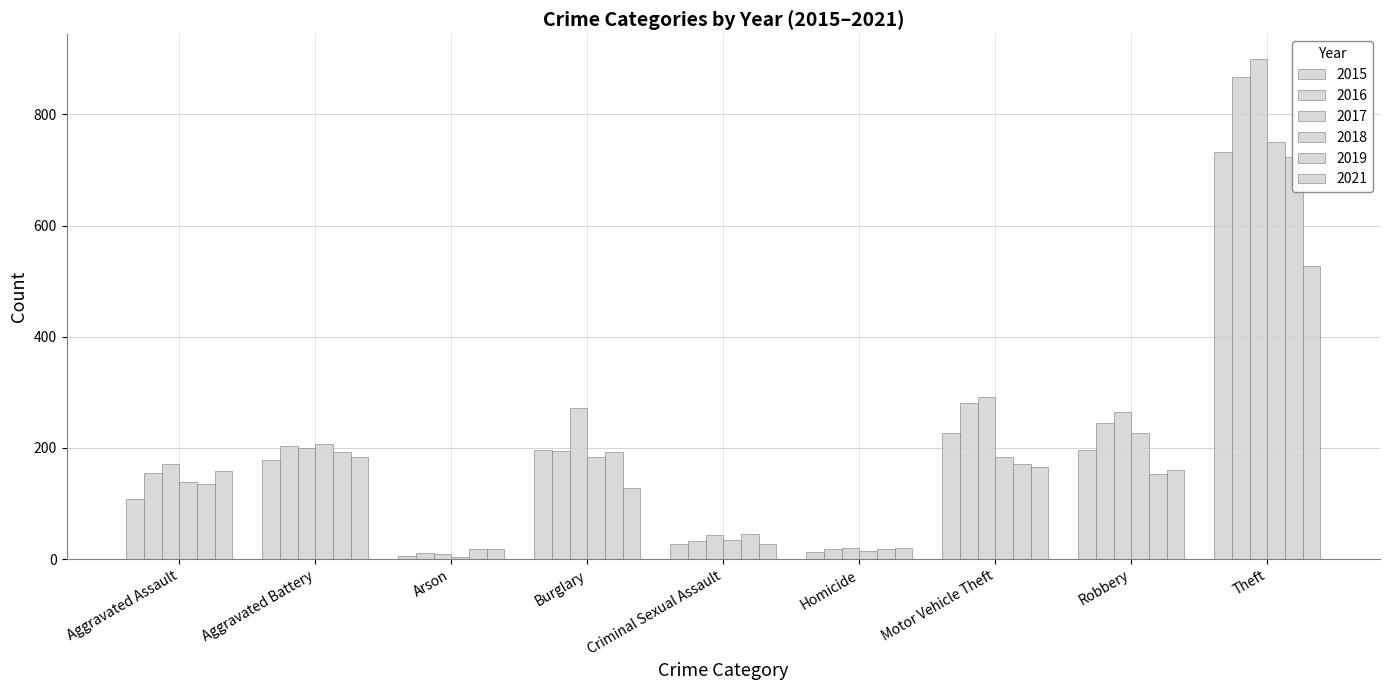

Reading left to right, extract all data points from this chart.

2015: 108	178	6	196	28	12	226	197	732
2016: 155	203	11	194	32	18	280	244	867
2017: 171	200	9	272	43	20	292	265	899
2018: 139	208	4	183	35	15	184	227	750
2019: 136	193	19	192	45	18	171	153	723
2021: 158	183	19	128	27	20	165	160	527